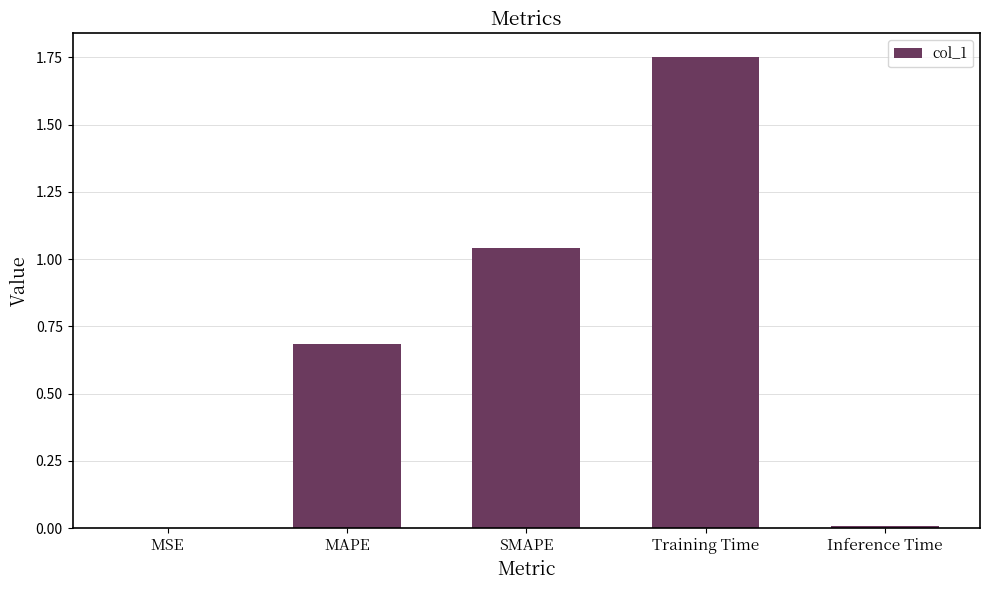

Which category has the highest value across all series?

Training Time